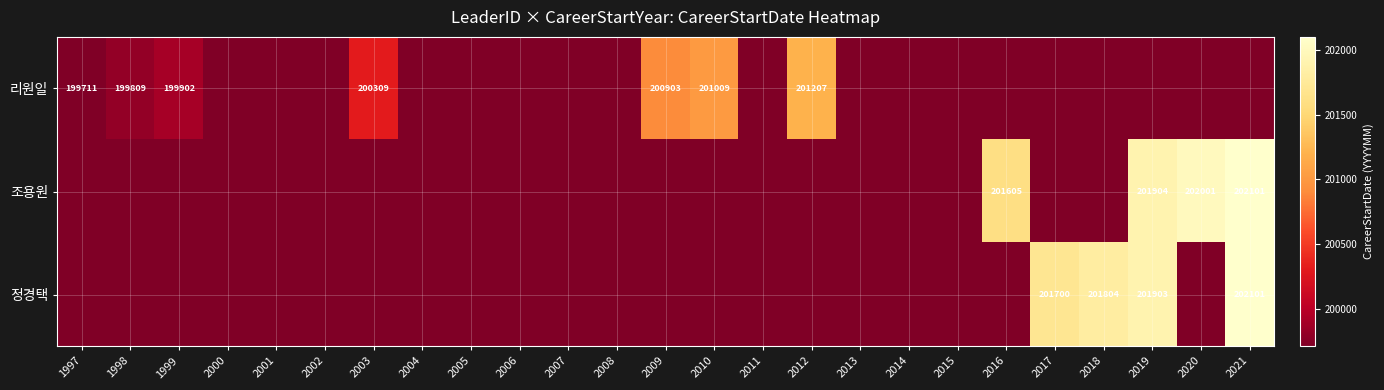

The value of 조용원 at 2020 is 202001. True or false?

True